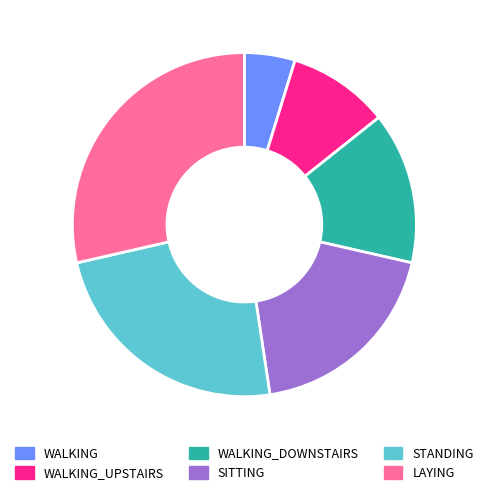

How many segments does this pie chart have?

6